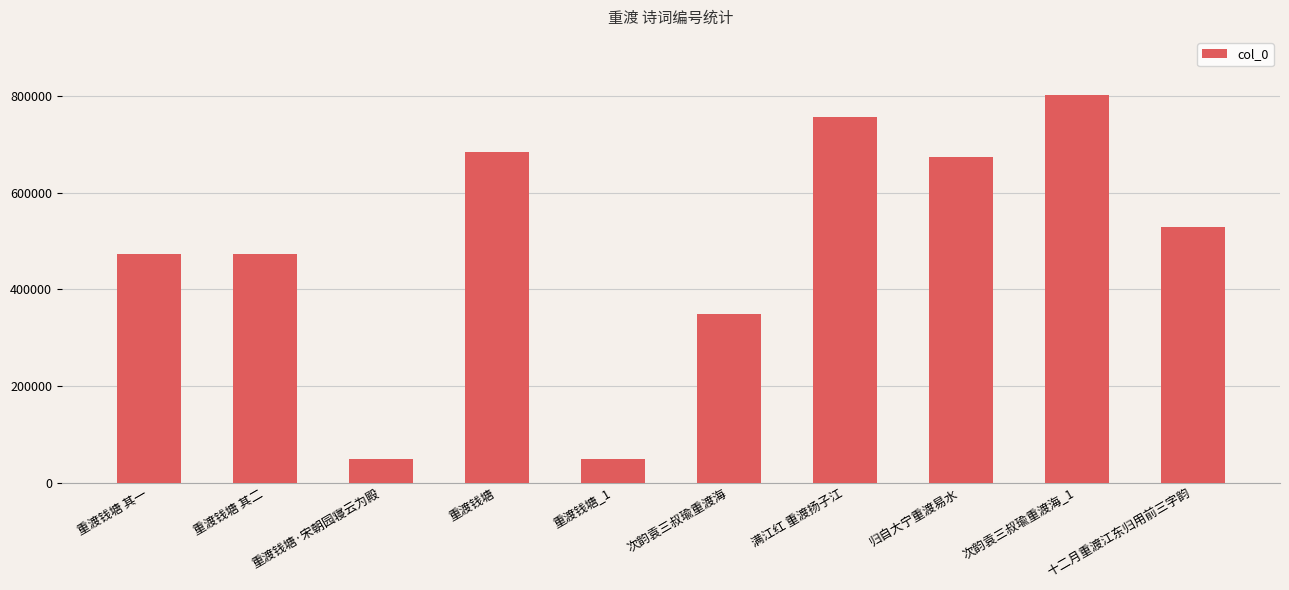

How many bars are there in total?

10